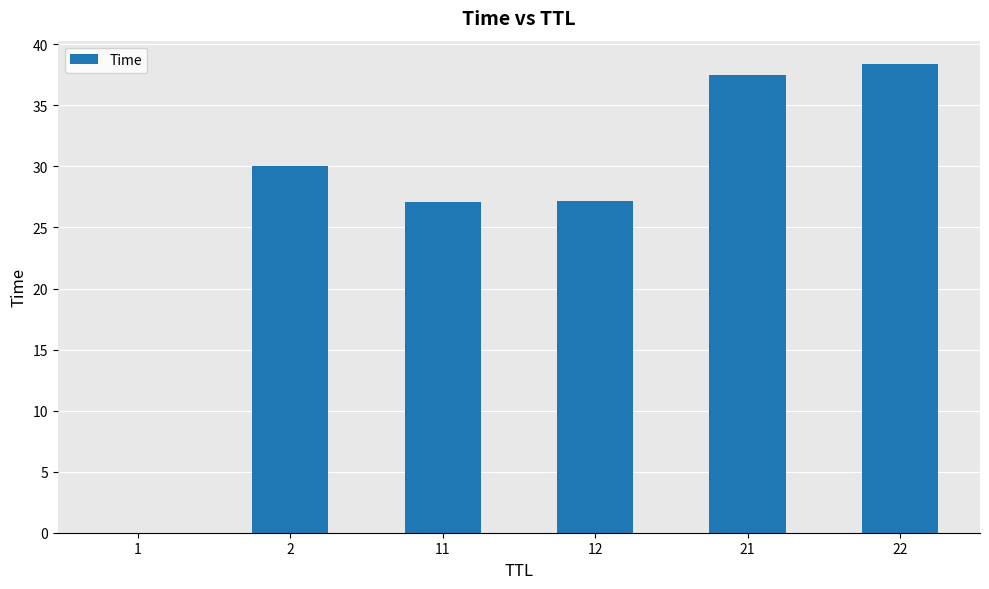

The chart shows a value of 10.7 at 12. True or false?

False